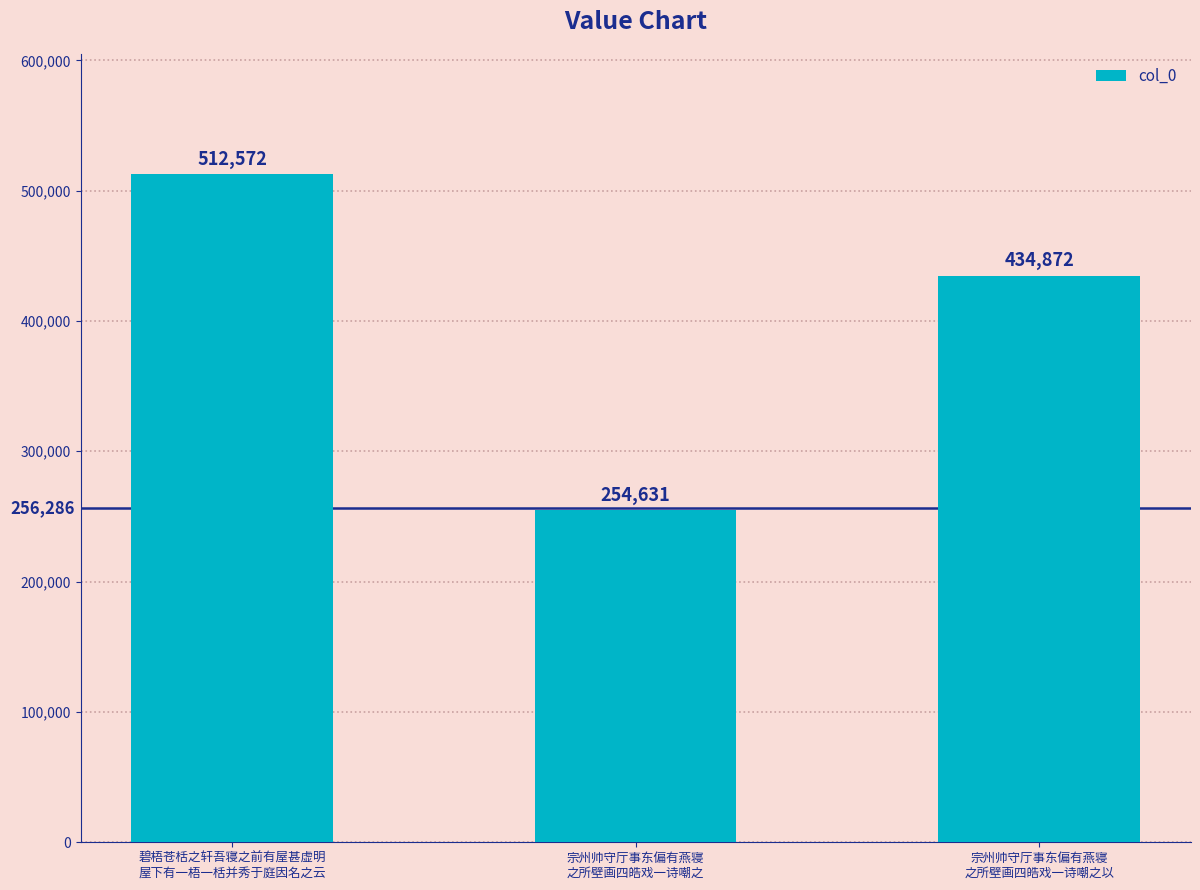

At which label does the data first exceed 434872?

碧梧苍栝之轩吾寝之前有屋甚虚明
屋下有一梧一栝并秀于庭因名之云